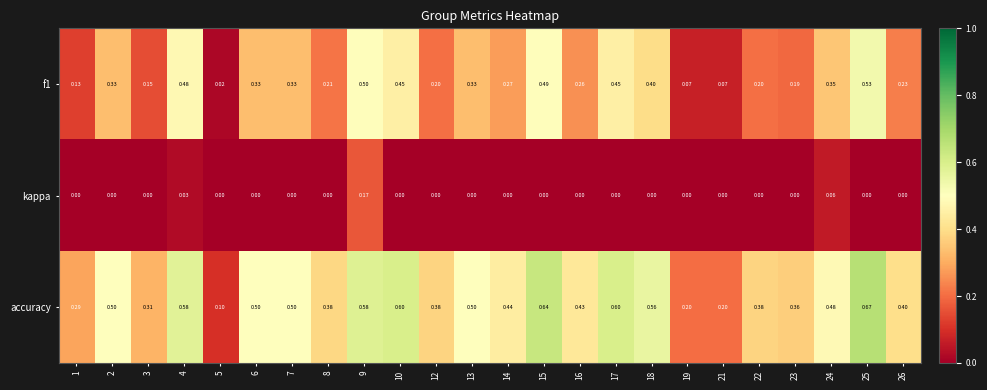

At 23, list the series in order from largest to smallest.

accuracy, f1, kappa